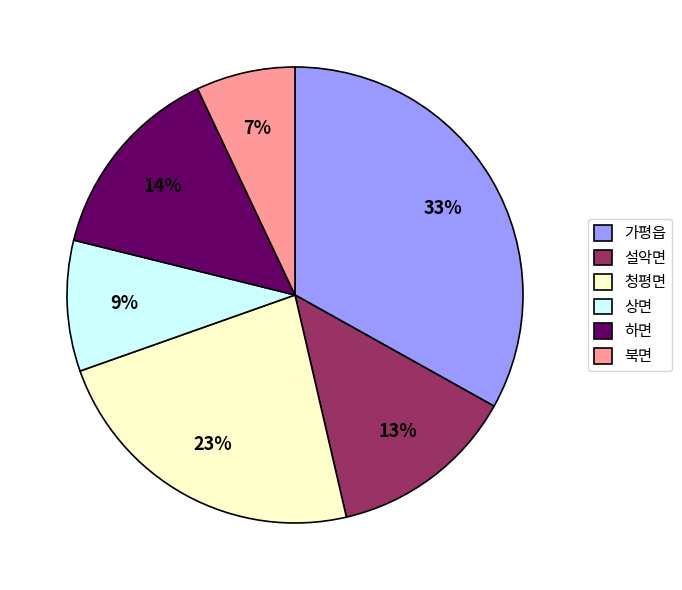

To the nearest percent, what is the difference between the 하면 and 청평면 slice percentages?

9%